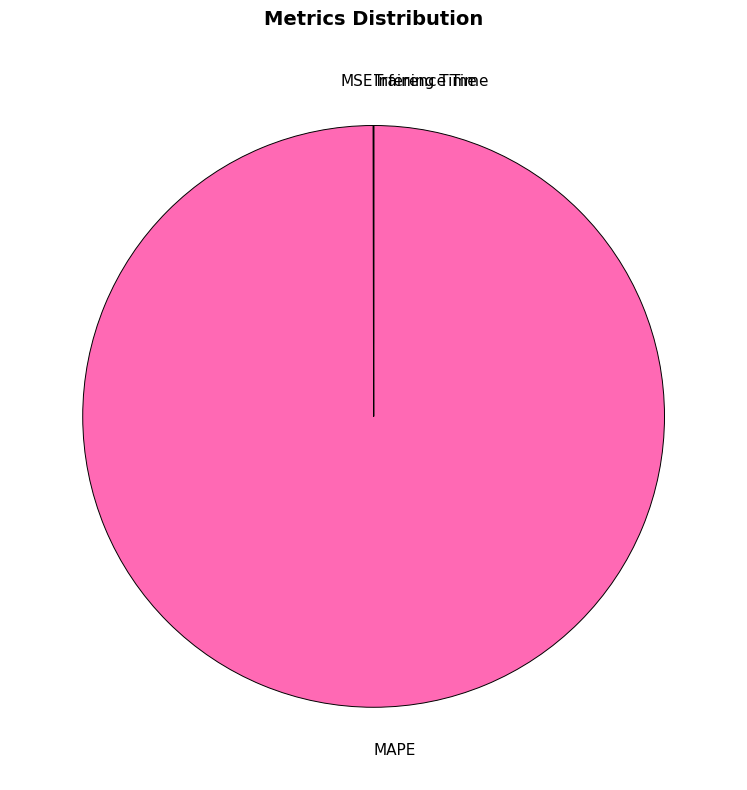

What is the majority slice?

MAPE